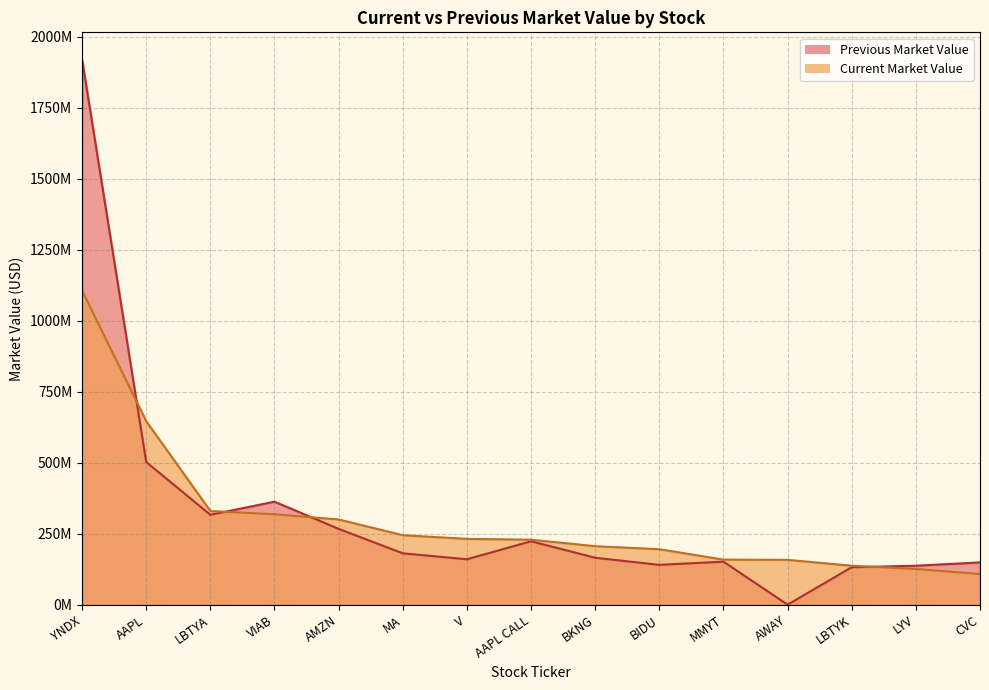

What is the average value of the Current Market Value series?

299.6